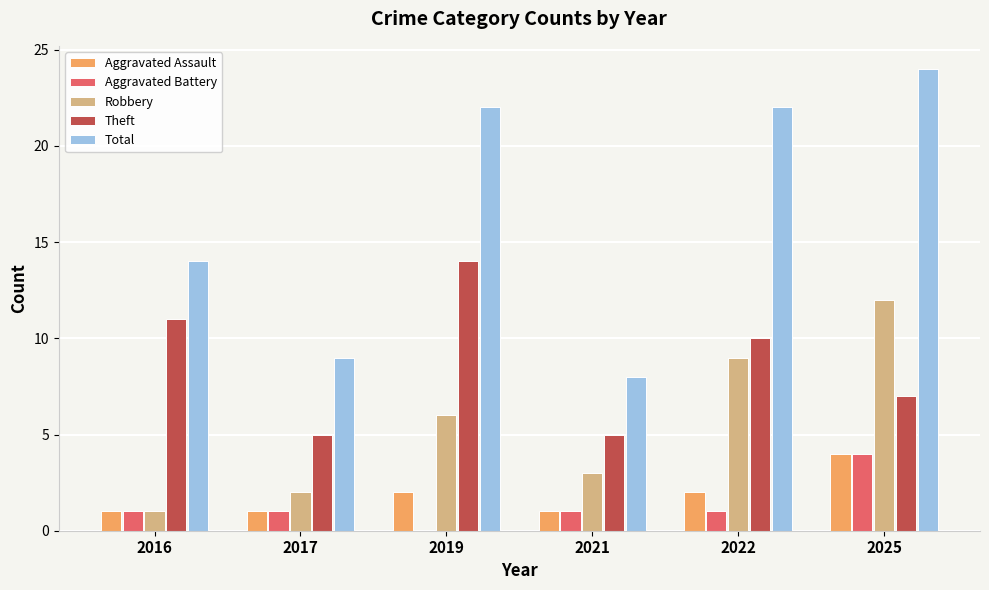

Reading right to left, what are all the values shown in this chart?

Aggravated Assault: 4	2	1	2	1	1
Aggravated Battery: 4	1	1	0	1	1
Robbery: 12	9	3	6	2	1
Theft: 7	10	5	14	5	11
Total: 24	22	8	22	9	14